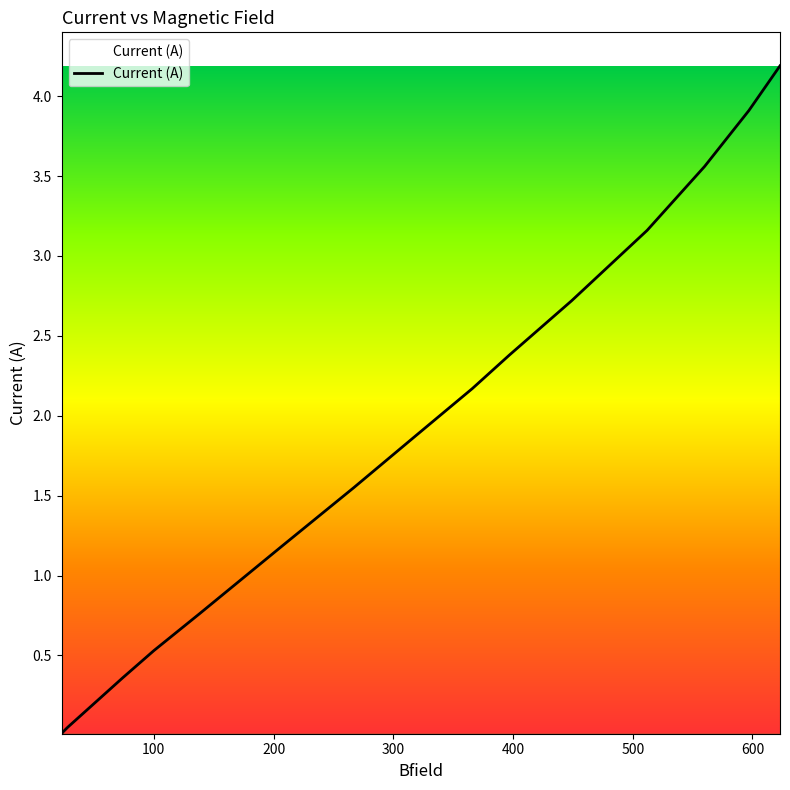

What is the sum of all values?

28.4